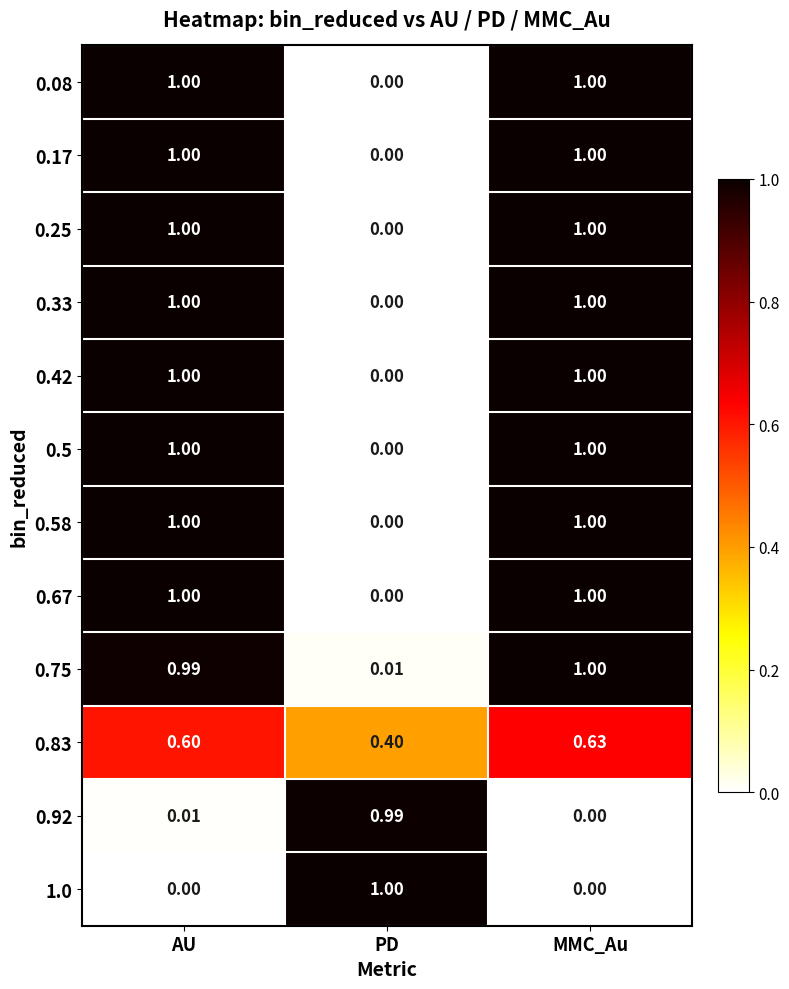

Which category has the highest value in the 0.92 series?

PD